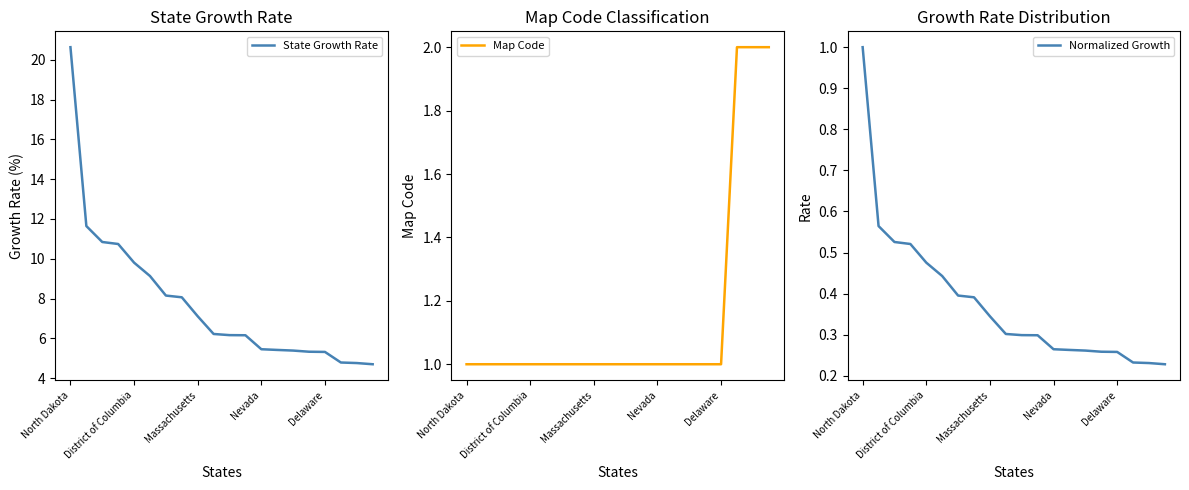

Does the chart have visible grid lines?

No